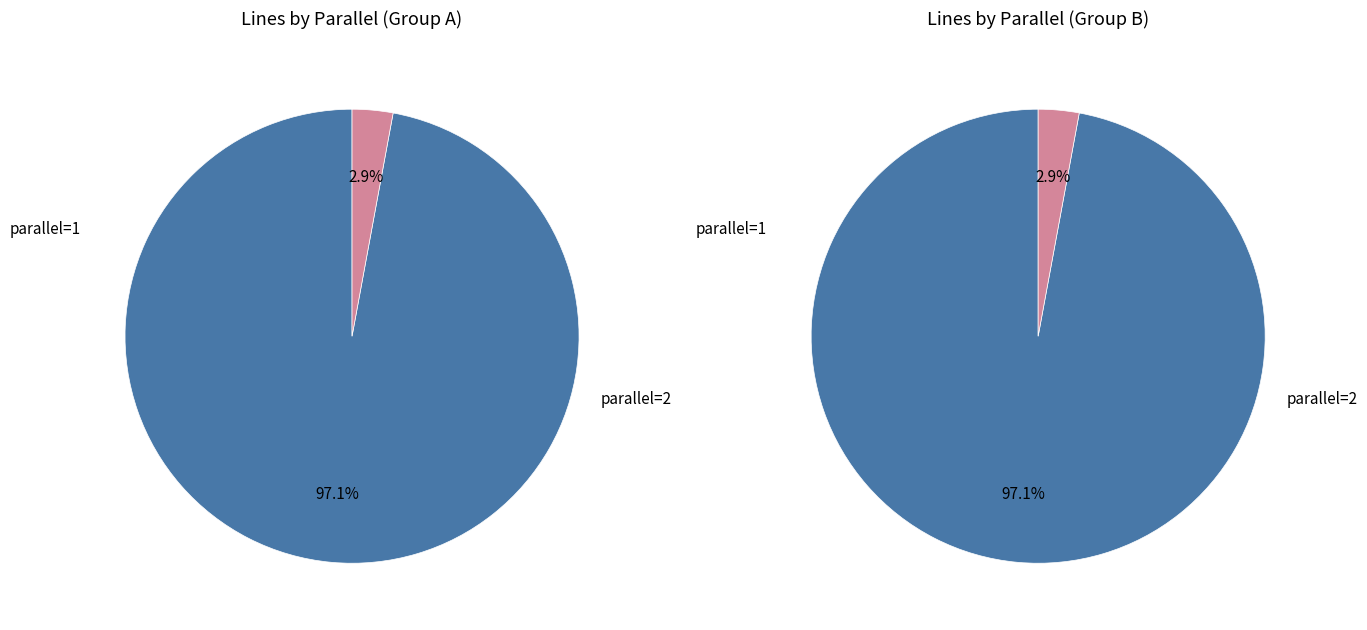

How many slices are in this pie chart?

2